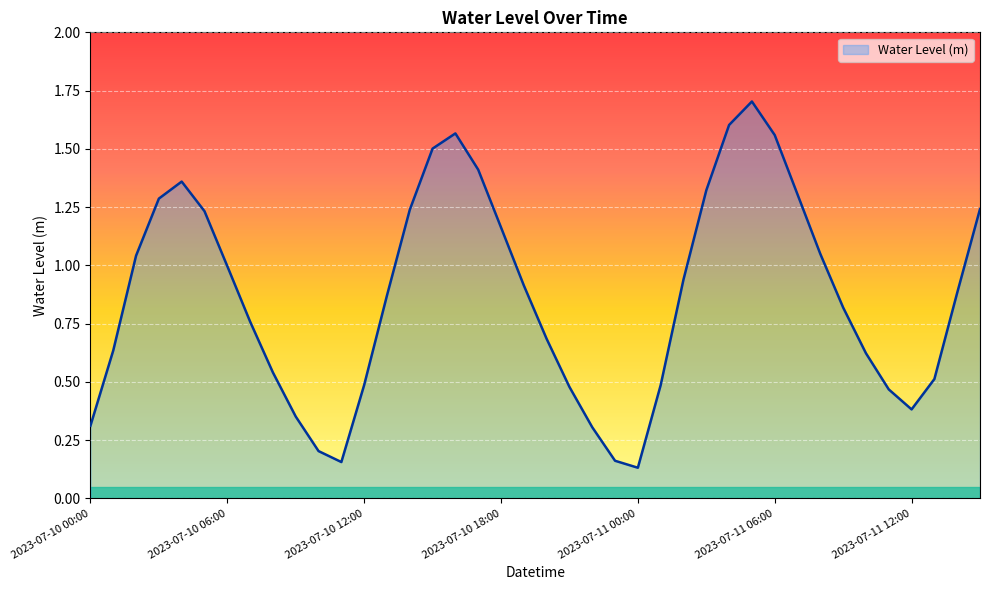

How many categories are shown in the chart?

40